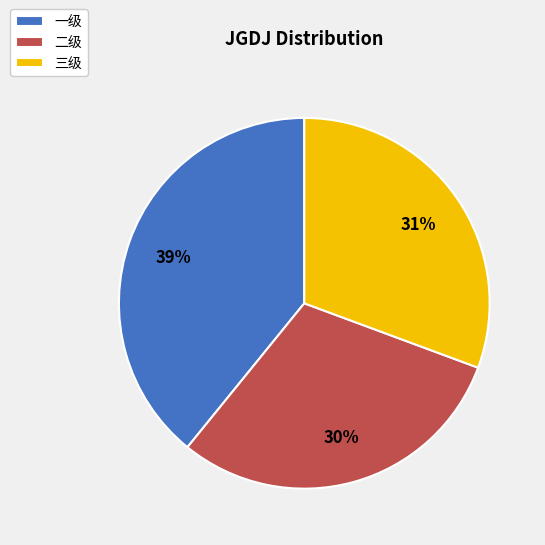

Which slice is the largest?

一级